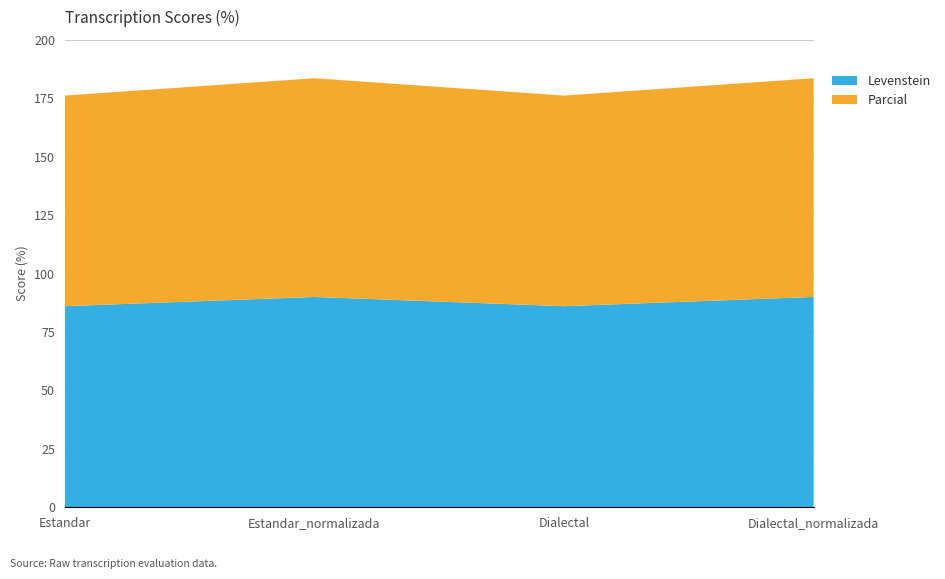

Reading left to right, extract all data points from this chart.

Levenstein: 86.0	90.0	86.0	90.0
Parcial: 90.1	93.6	90.1	93.6